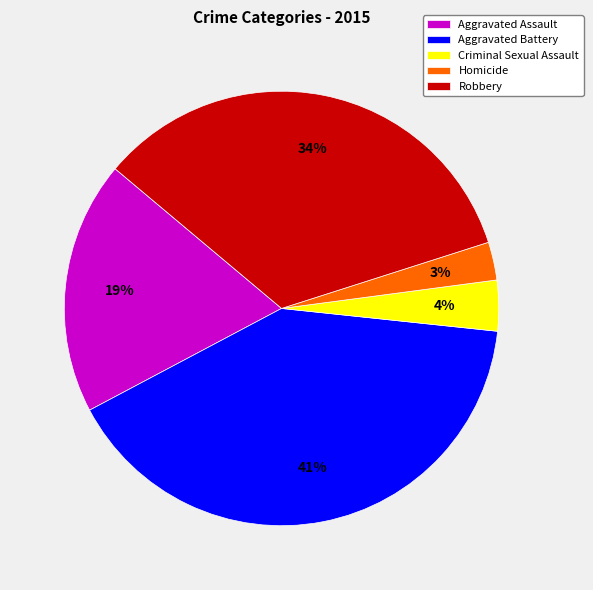

How many slices are in this pie chart?

5